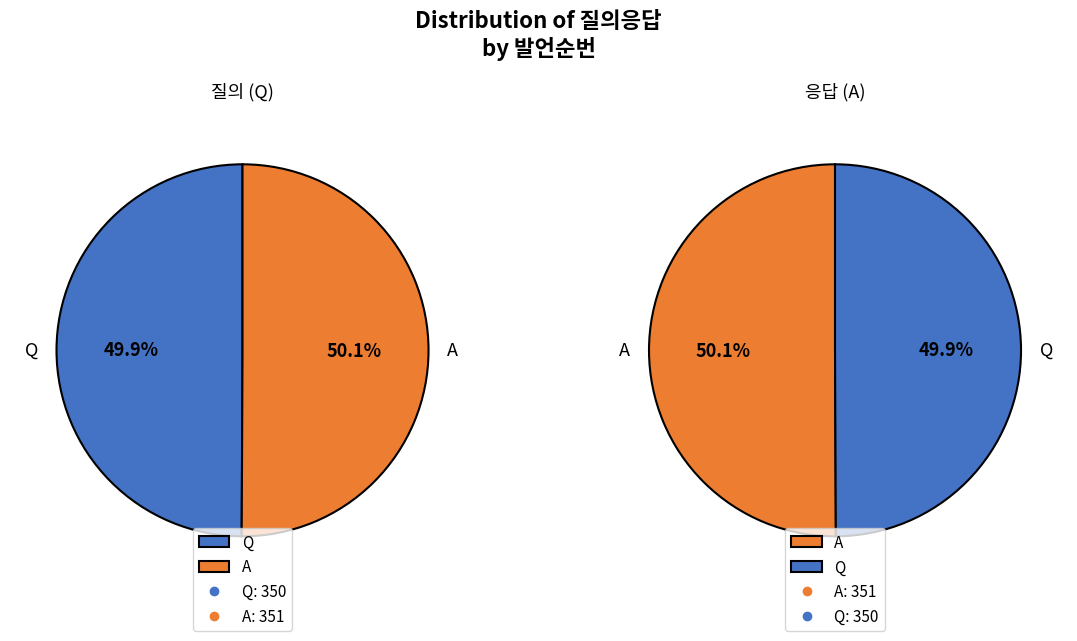

To the nearest percent, what is the combined percentage of A and Q?

100%